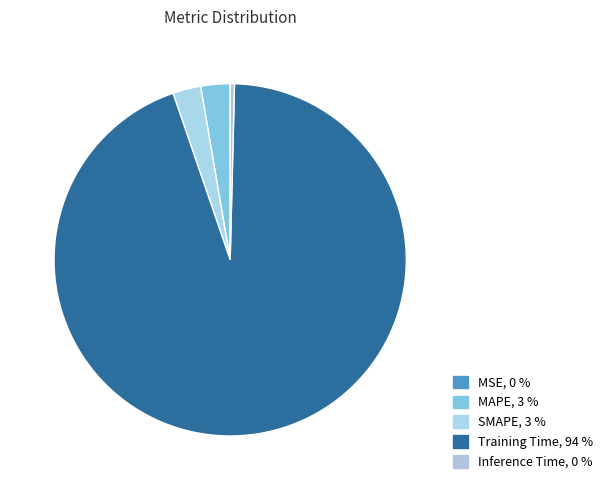

What is the total percentage of SMAPE and MSE?

2.6%